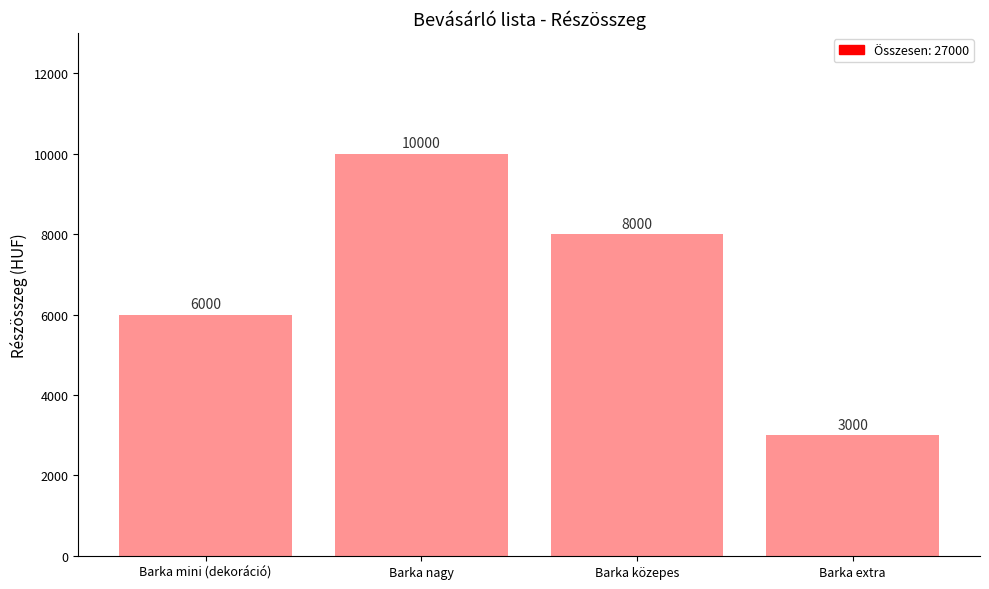

What is the difference between the maximum and minimum values?

7000